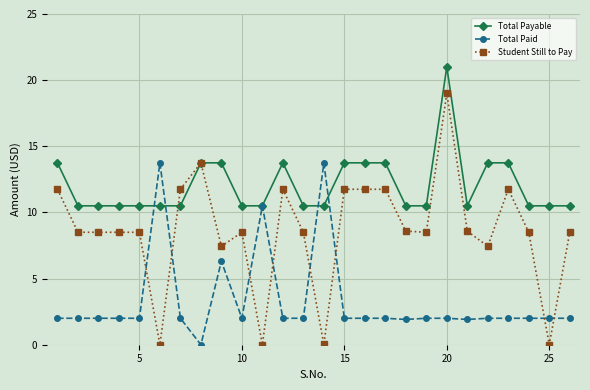

Which series has the widest spread of values?

Student Still to Pay